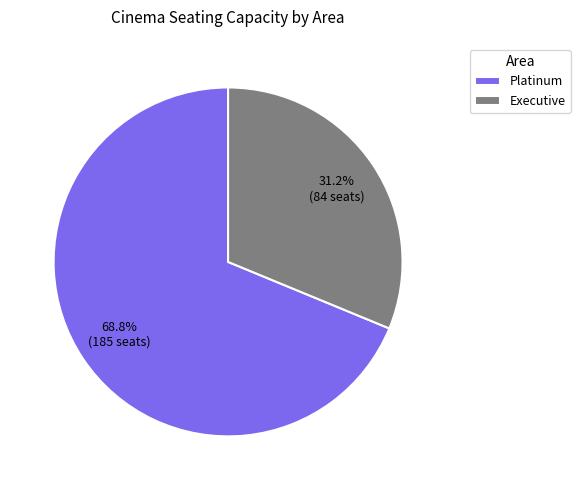

Which slice is the smallest?

Executive